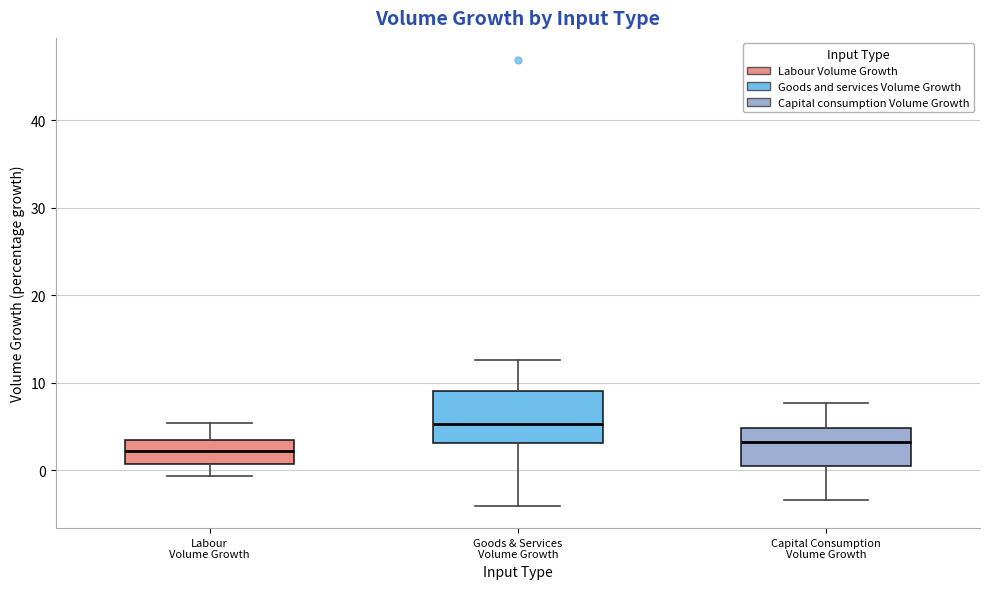

Where is the lower edge of the box for Goods & Services Volume Growth on the y-axis? The values are not printed on the chart, so give them approximately, as read against the axis.

3